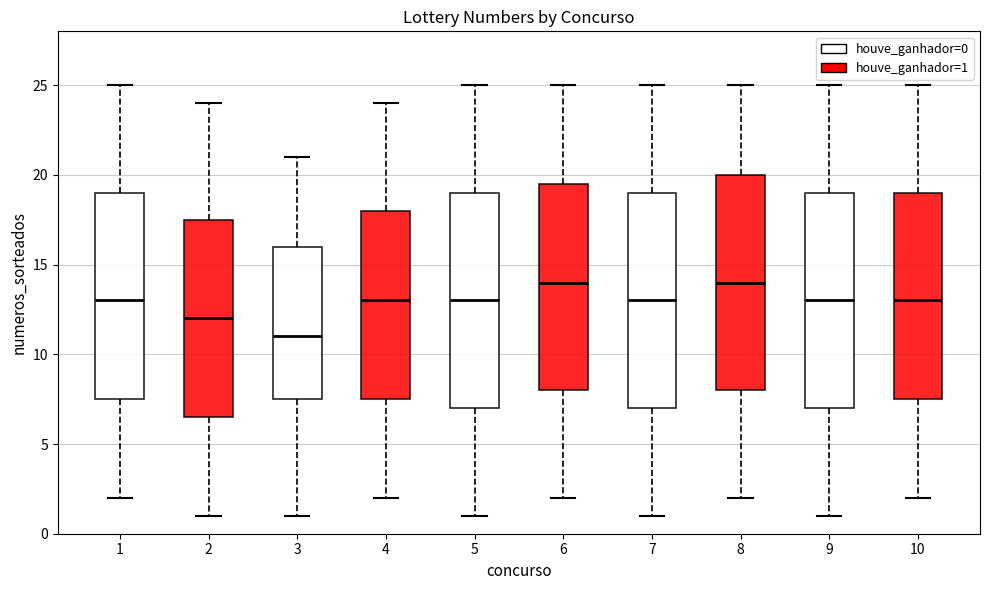

Reading left to right, transcribe this box plot: for each box, give where its median line is, the range the box spans, and where its two whiskers end, as read against the y-axis. The values are not printed on the chart, so give them approximately, as read against the axis.

1: median 13.0, box 7.5 to 19.0, whiskers 2.0 to 25.0
2: median 12.0, box 6.5 to 17.5, whiskers 1.0 to 24.0
3: median 11.0, box 7.5 to 16.0, whiskers 1.0 to 21.0
4: median 13.0, box 7.5 to 18.0, whiskers 2.0 to 24.0
5: median 13.0, box 7.0 to 19.0, whiskers 1.0 to 25.0
6: median 14.0, box 8.0 to 19.5, whiskers 2.0 to 25.0
7: median 13.0, box 7.0 to 19.0, whiskers 1.0 to 25.0
8: median 14.0, box 8.0 to 20.0, whiskers 2.0 to 25.0
9: median 13.0, box 7.0 to 19.0, whiskers 1.0 to 25.0
10: median 13.0, box 7.5 to 19.0, whiskers 2.0 to 25.0